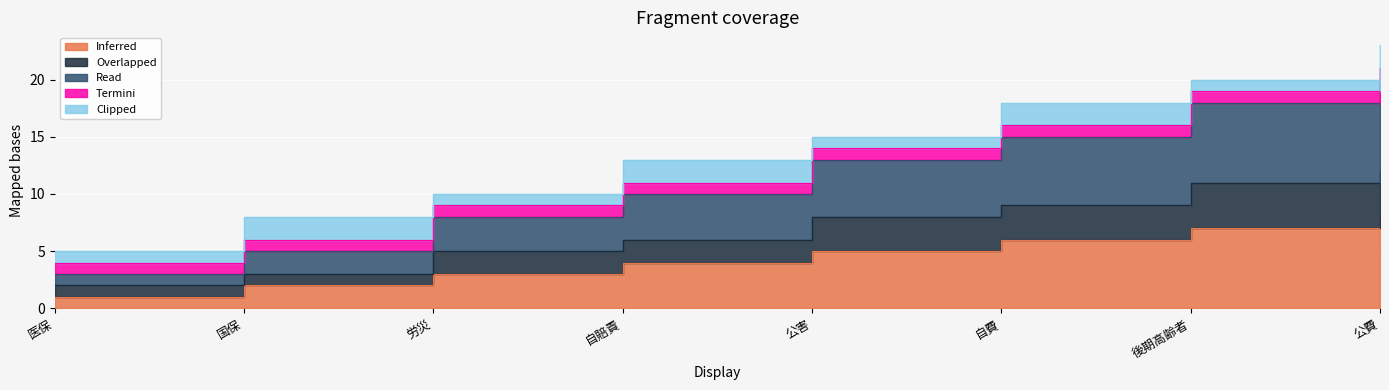

Does the chart display data point markers on the line(s)?

No